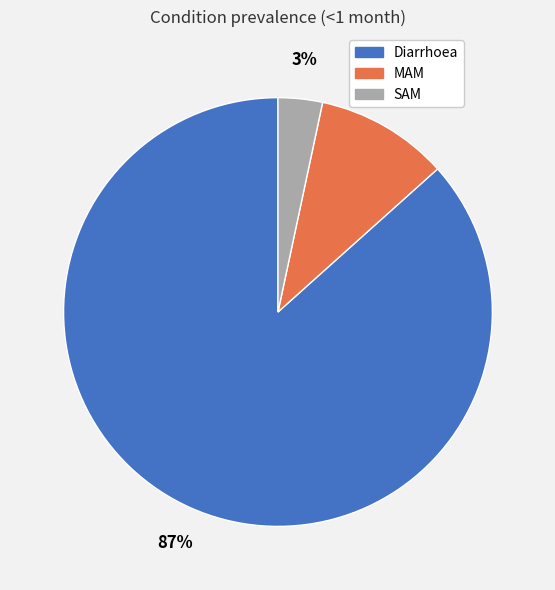

Rank the categories by value from lowest to highest.

SAM, MAM, Diarrhoea